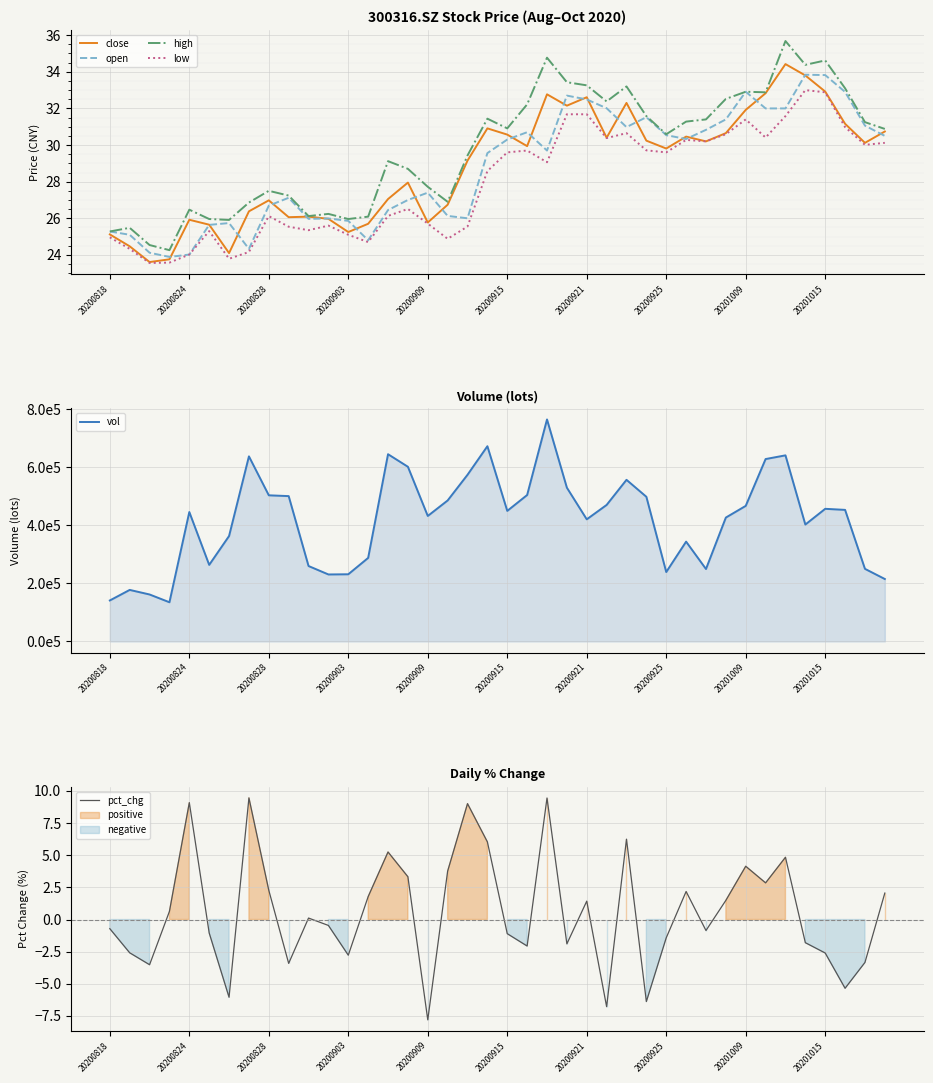

What is the average value of the vol series?

418257.7